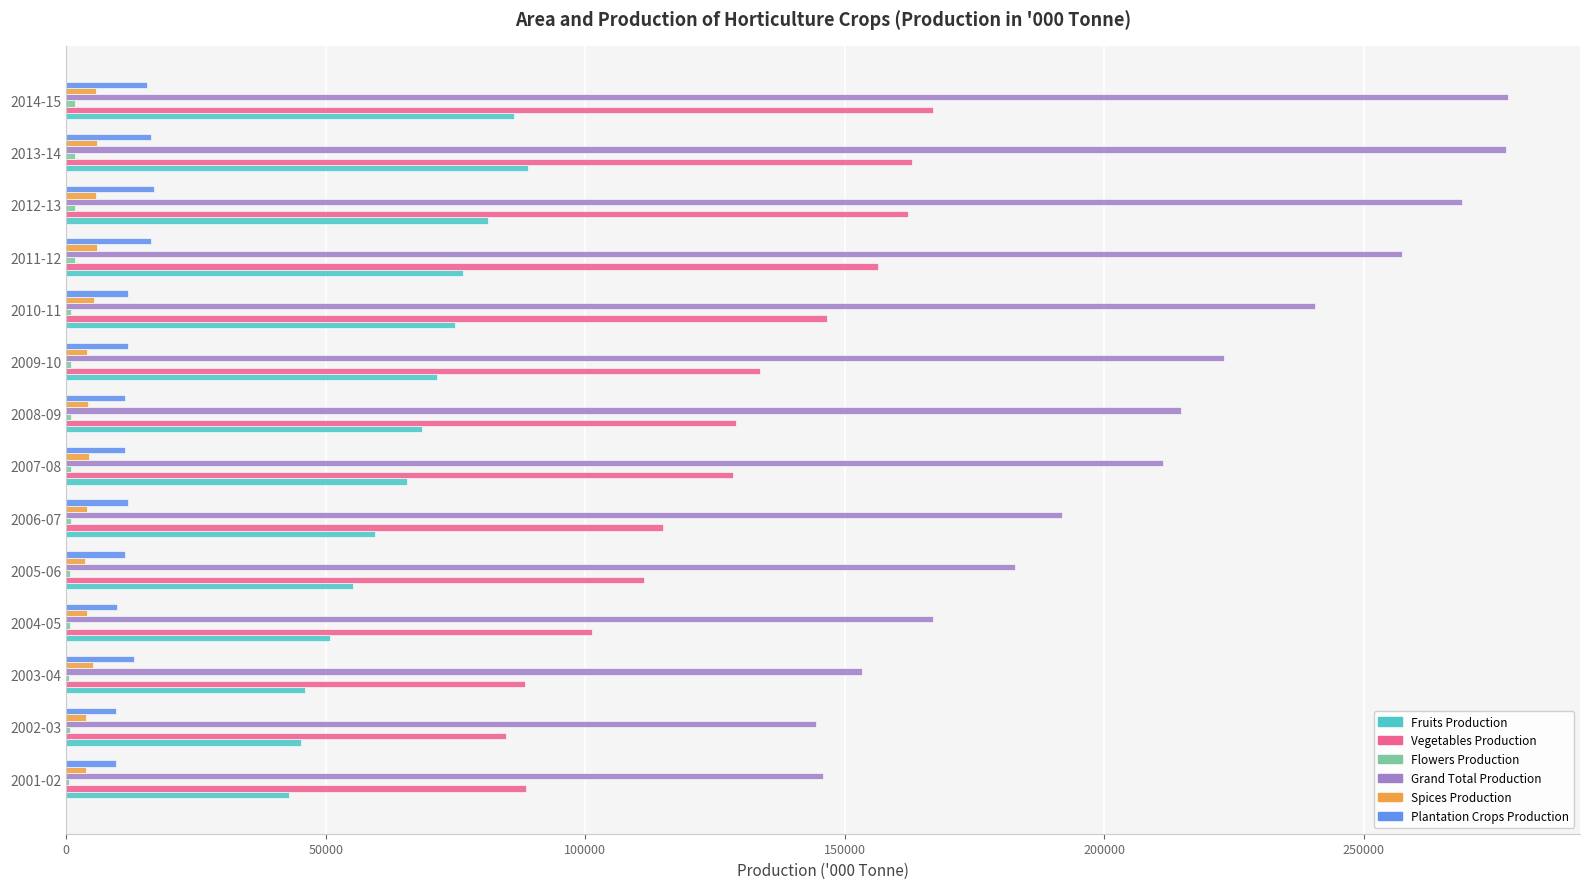

What is the sum of all Spices Production values?

65506.5